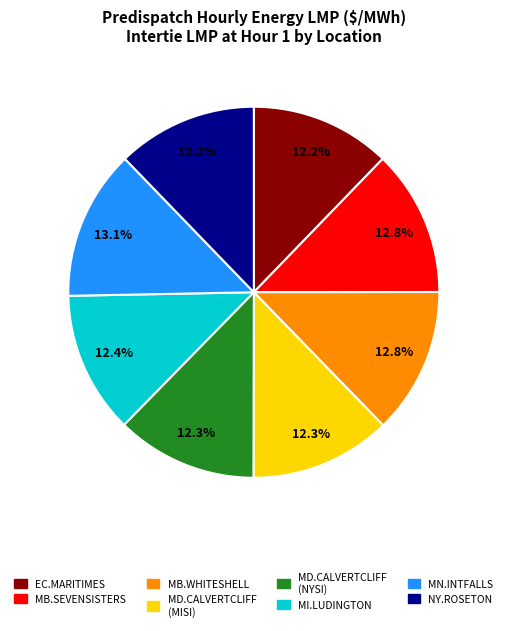

Is there any slice that represents more than half of the pie?

No